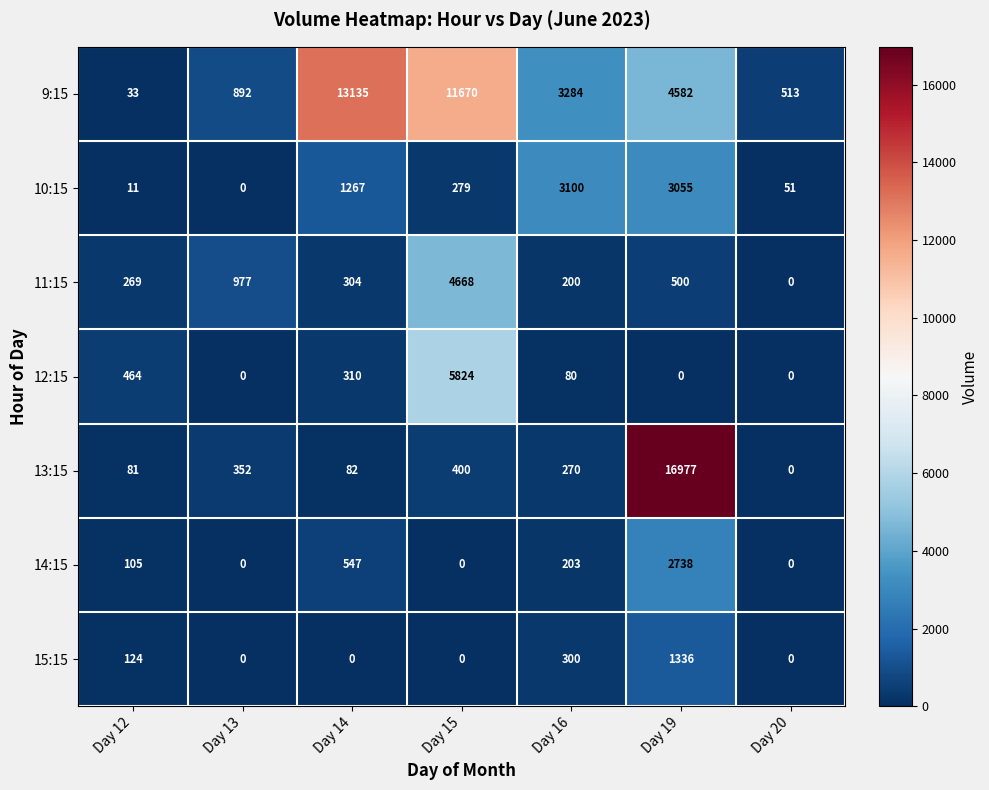

At which label does 12:15 first exceed 80?

Day 12